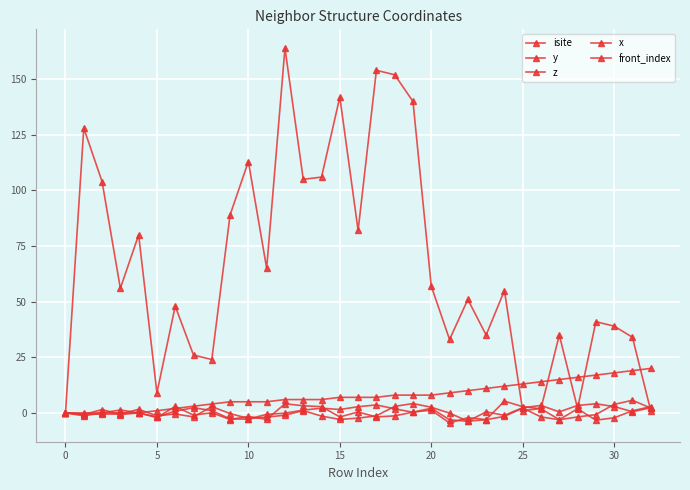

How many series are shown in this chart?

5